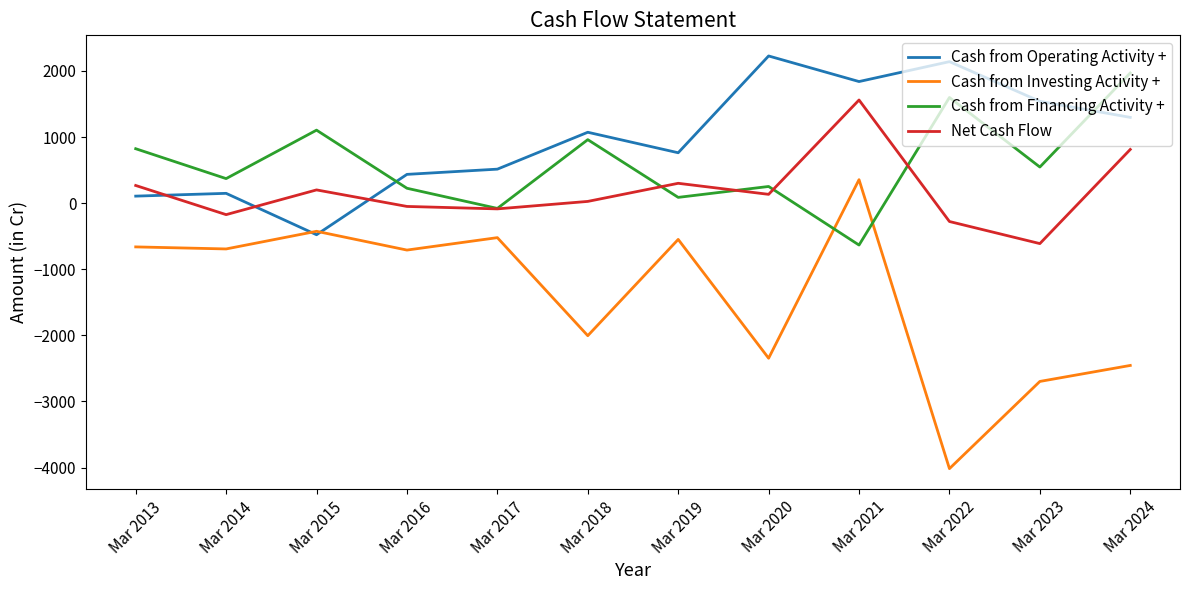

Is this an area chart (filled region under the line)?

No